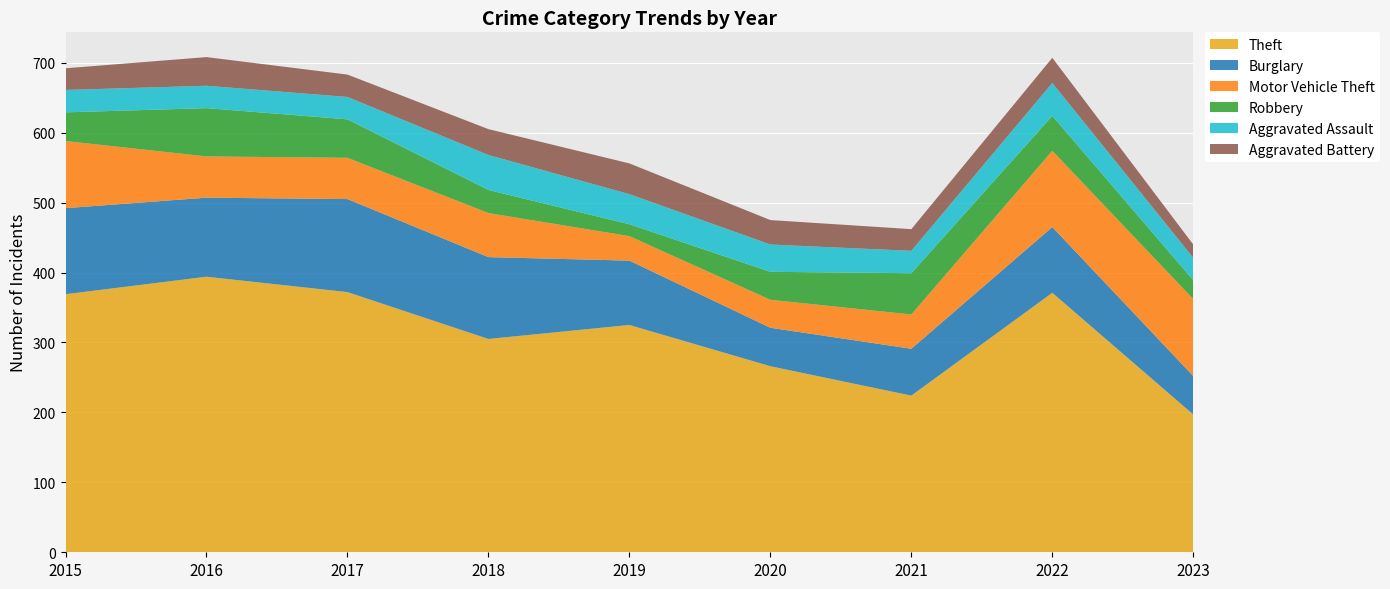

Reading left to right, transcribe all the data shown in this chart.

Theft: 2015=369	2016=394	2017=372	2018=305	2019=325	2020=266	2021=224	2022=371	2023=197
Burglary: 2015=123	2016=113	2017=133	2018=117	2019=92	2020=55	2021=67	2022=94	2023=55
Motor Vehicle Theft: 2015=96	2016=59	2017=59	2018=63	2019=35	2020=40	2021=49	2022=109	2023=110
Robbery: 2015=41	2016=69	2017=55	2018=33	2019=17	2020=40	2021=59	2022=50	2023=27
Aggravated Assault: 2015=32	2016=32	2017=32	2018=50	2019=43	2020=39	2021=32	2022=47	2023=32
Aggravated Battery: 2015=31	2016=41	2017=32	2018=37	2019=44	2020=35	2021=31	2022=36	2023=19